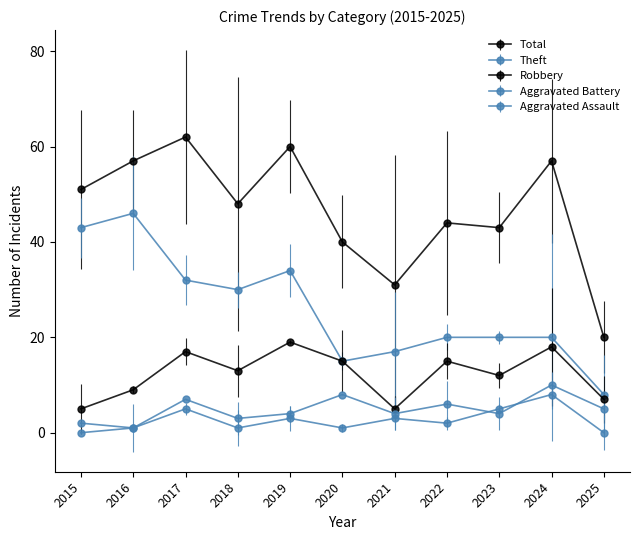

At which category is the sum across all series the highest?

2017